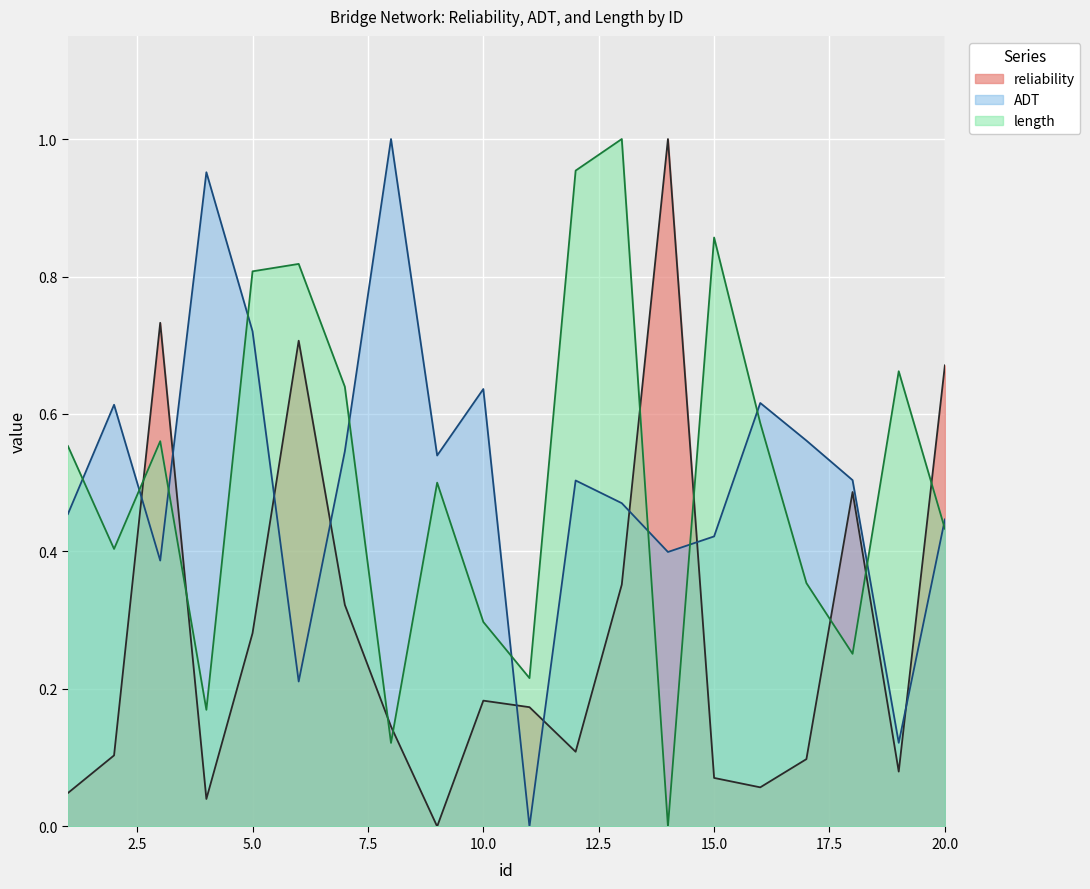

What is the sum of the ADT values at 10 and 11?

0.6